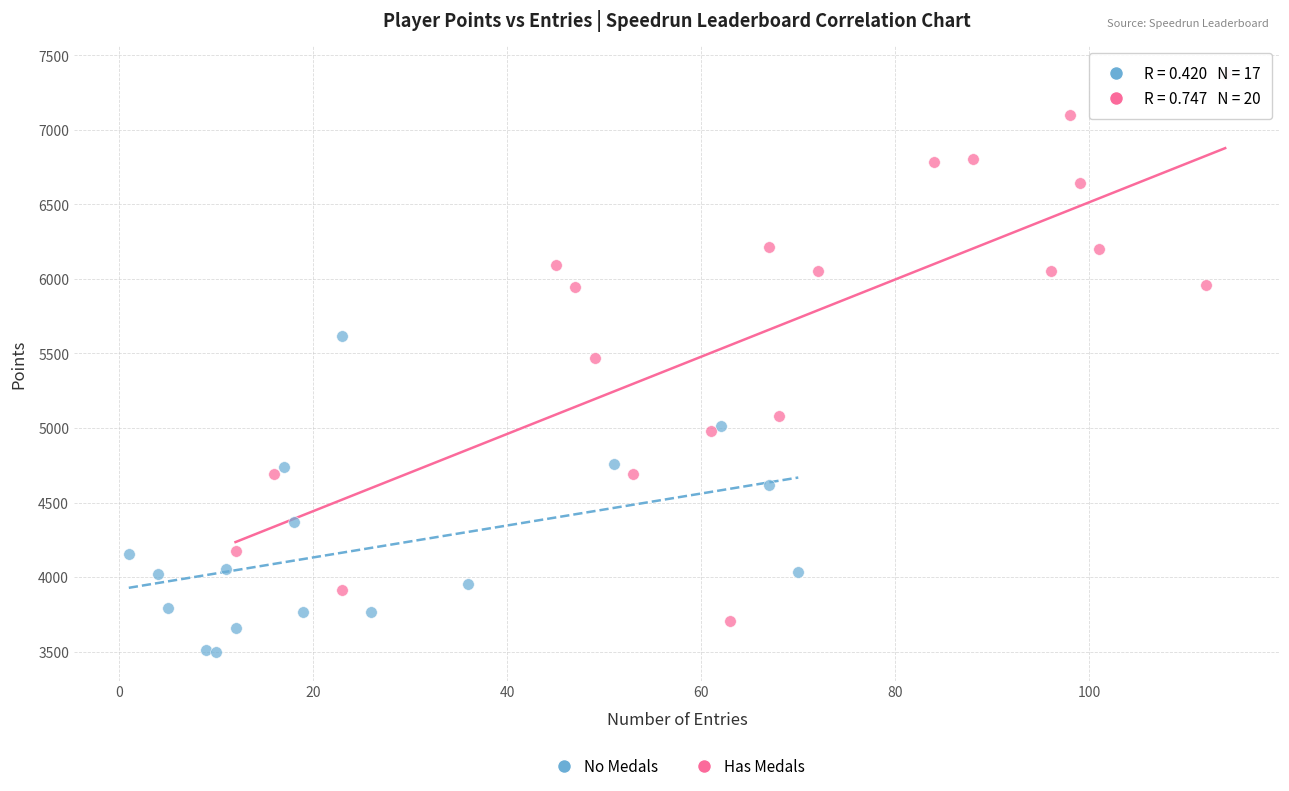

Which series contains the highest Y value?

Has Medals